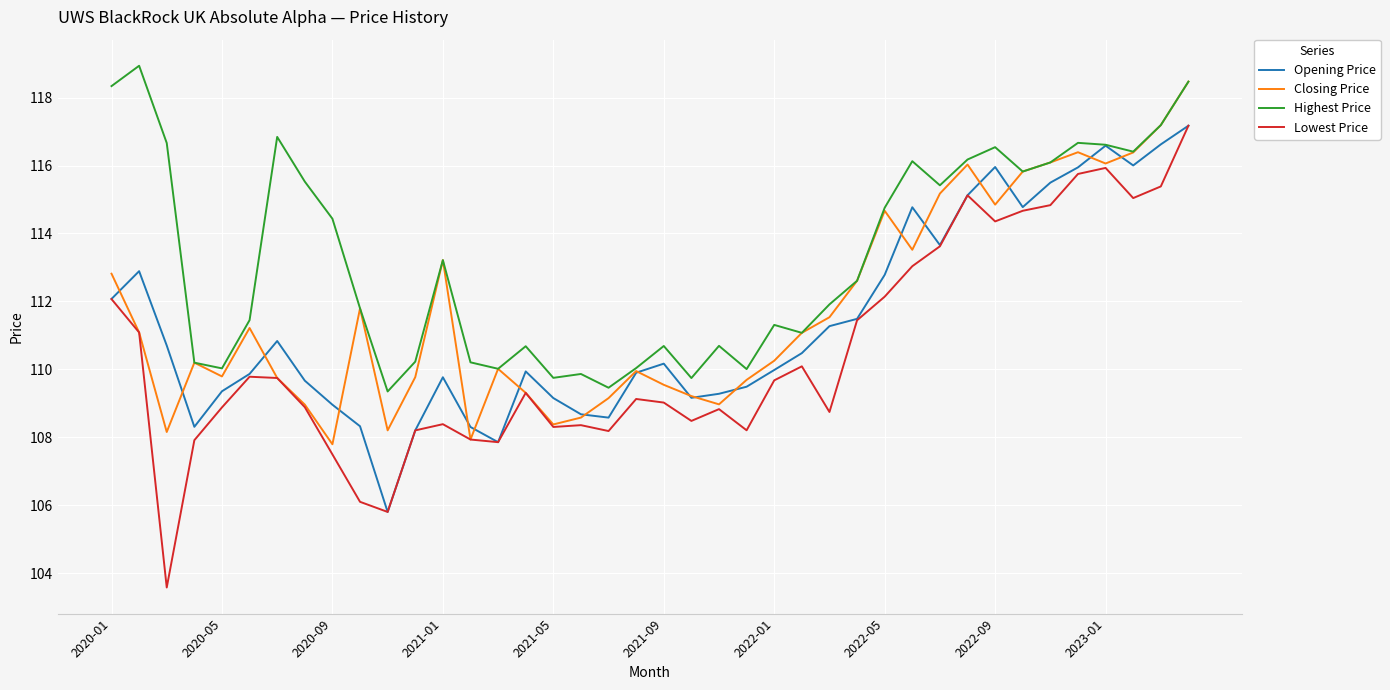

Which series has the widest spread of values?

Lowest Price